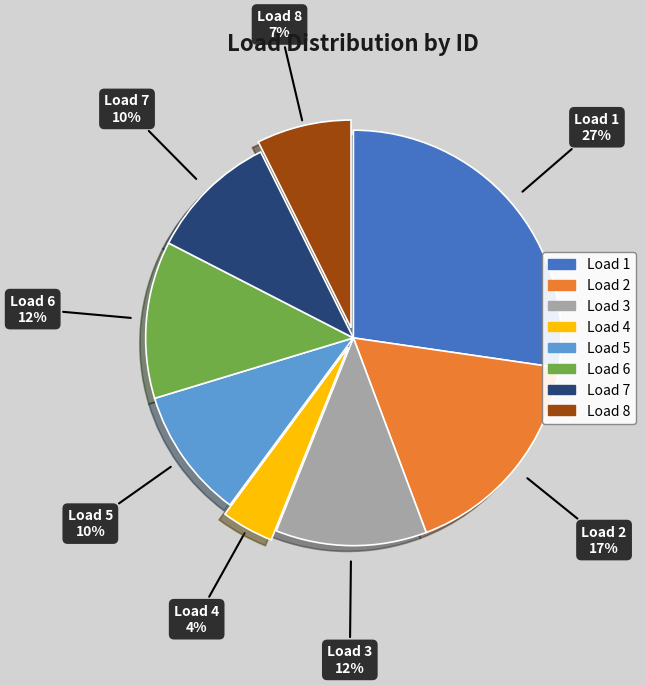

To the nearest percent, what is the difference between the largest and smallest slice percentages?

23%